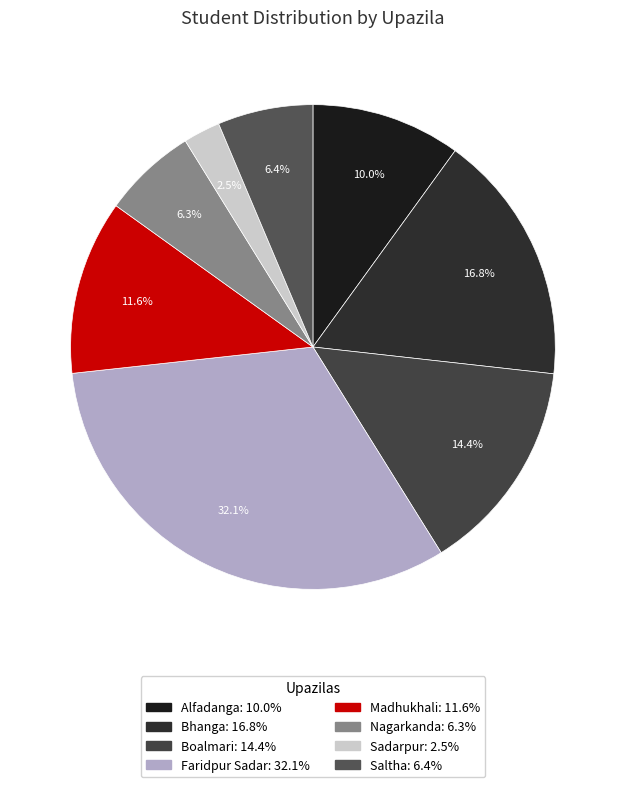

How many slices are in this pie chart?

8